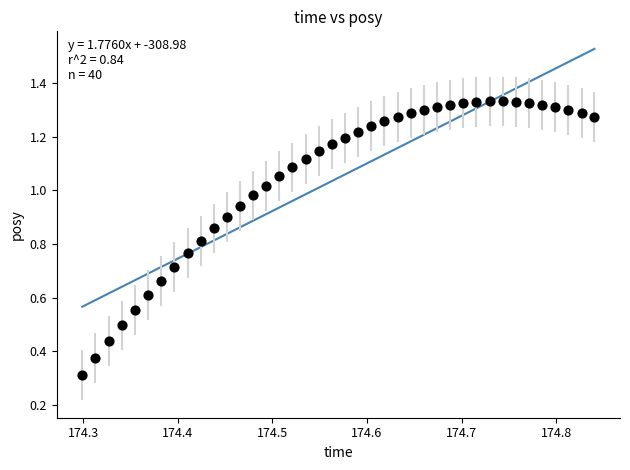

What Y value in the scatter plot is closest to 0?

0.3